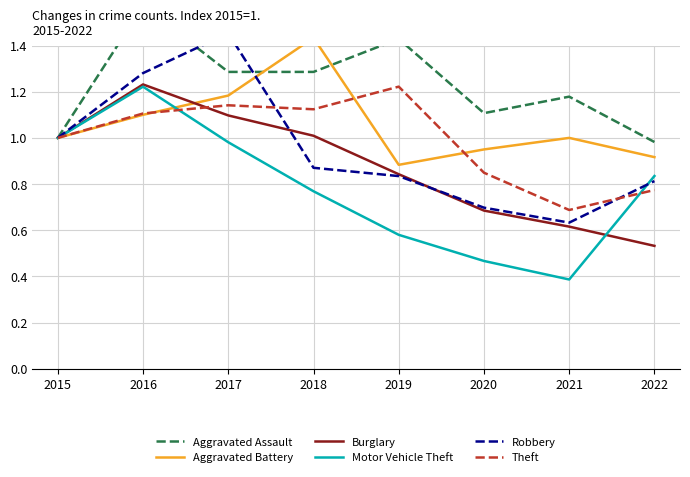

Does the chart have visible grid lines?

Yes